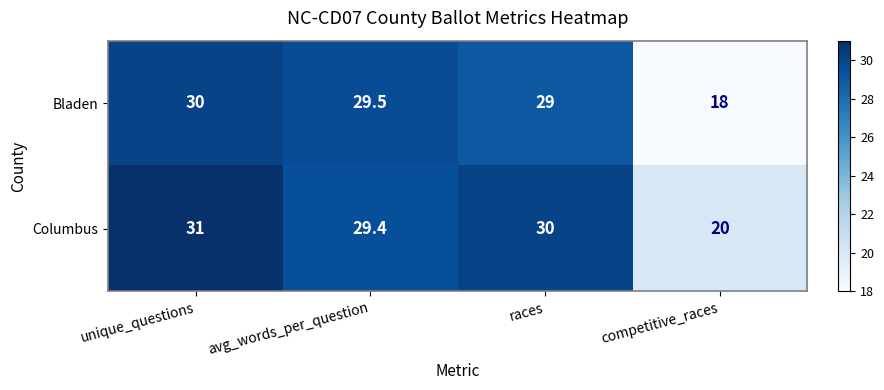

Which label corresponds to the smallest value in the chart?

competitive_races